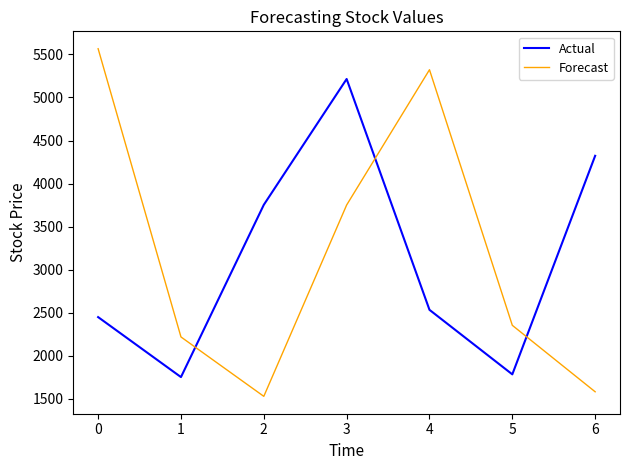

Count the number of data series in this chart.

2